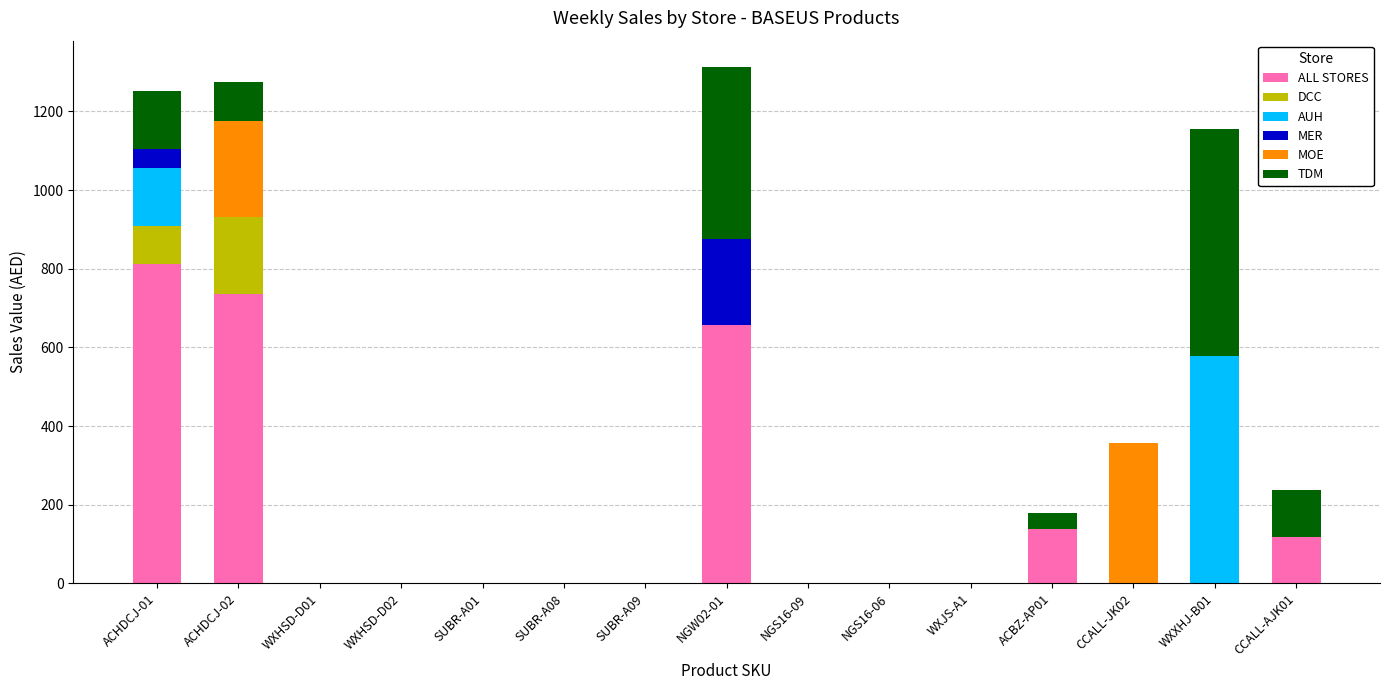

What are all the series names shown in the legend?

ALL STORES, DCC, AUH, MER, MOE, TDM